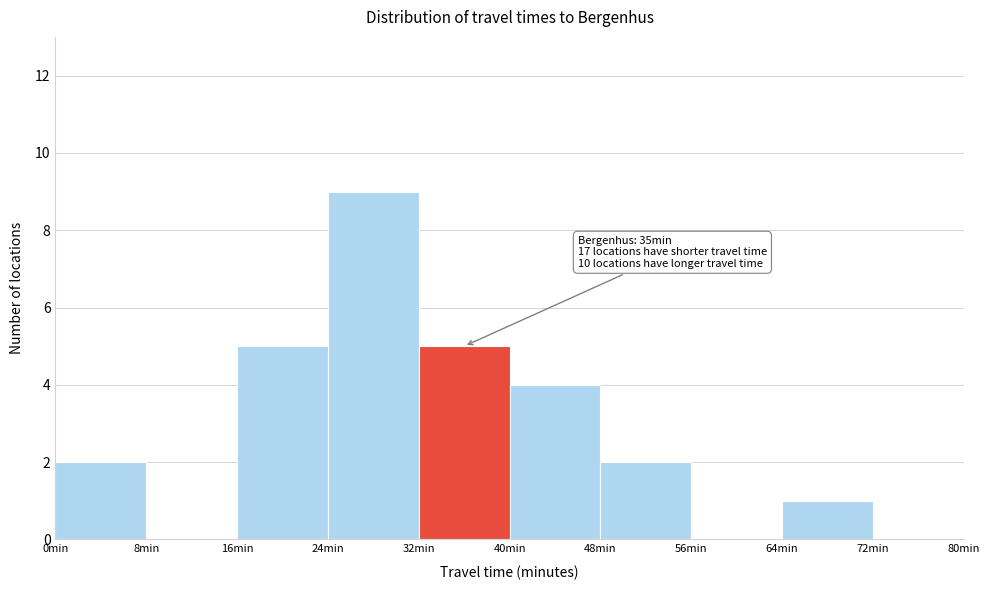

Which range on the x-axis has the tallest bar?

24 to 32